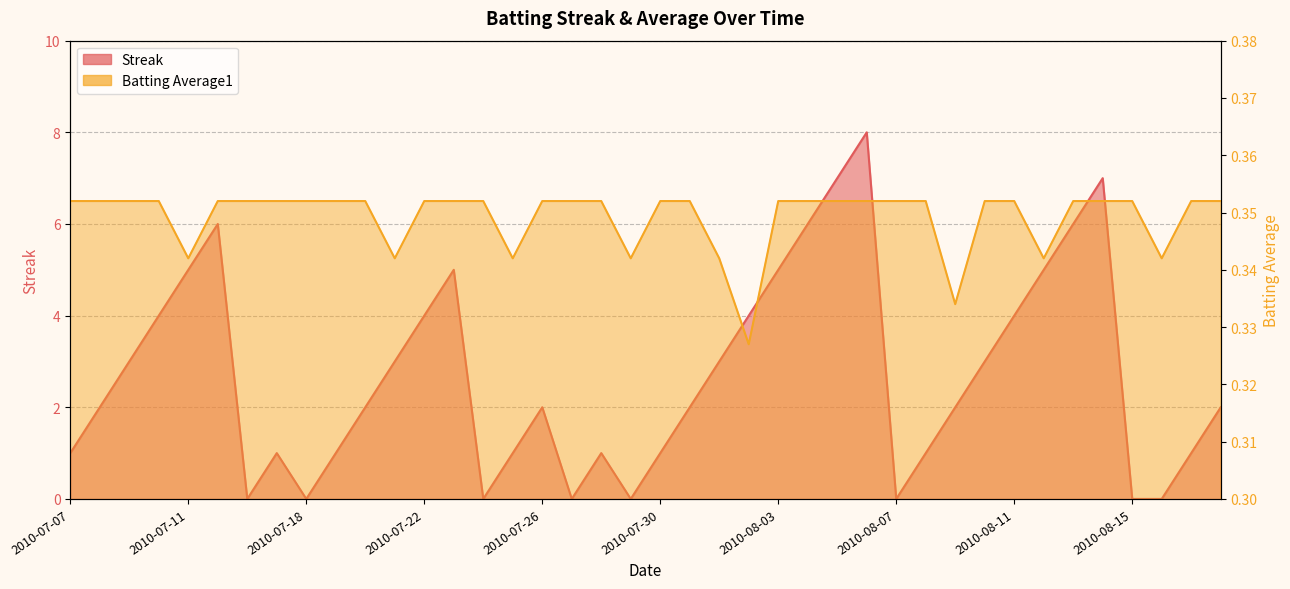

Reading left to right, extract all data points from this chart.

Streak: 1.0	2.0	3.0	4.0	5.0	6.0	0.0	1.0	0.0	1.0	2.0	3.0	4.0	5.0	0.0	1.0	2.0	0.0	1.0	0.0	1.0	2.0	3.0	4.0	5.0	6.0	7.0	8.0	0.0	1.0	2.0	3.0	4.0	5.0	6.0	7.0	0.0	0.0	1.0	2.0
Batting Average1: 0.4	0.4	0.4	0.4	0.3	0.4	0.4	0.4	0.4	0.4	0.4	0.3	0.4	0.4	0.4	0.3	0.4	0.4	0.4	0.3	0.4	0.4	0.3	0.3	0.4	0.4	0.4	0.4	0.4	0.4	0.3	0.4	0.4	0.3	0.4	0.4	0.4	0.3	0.4	0.4